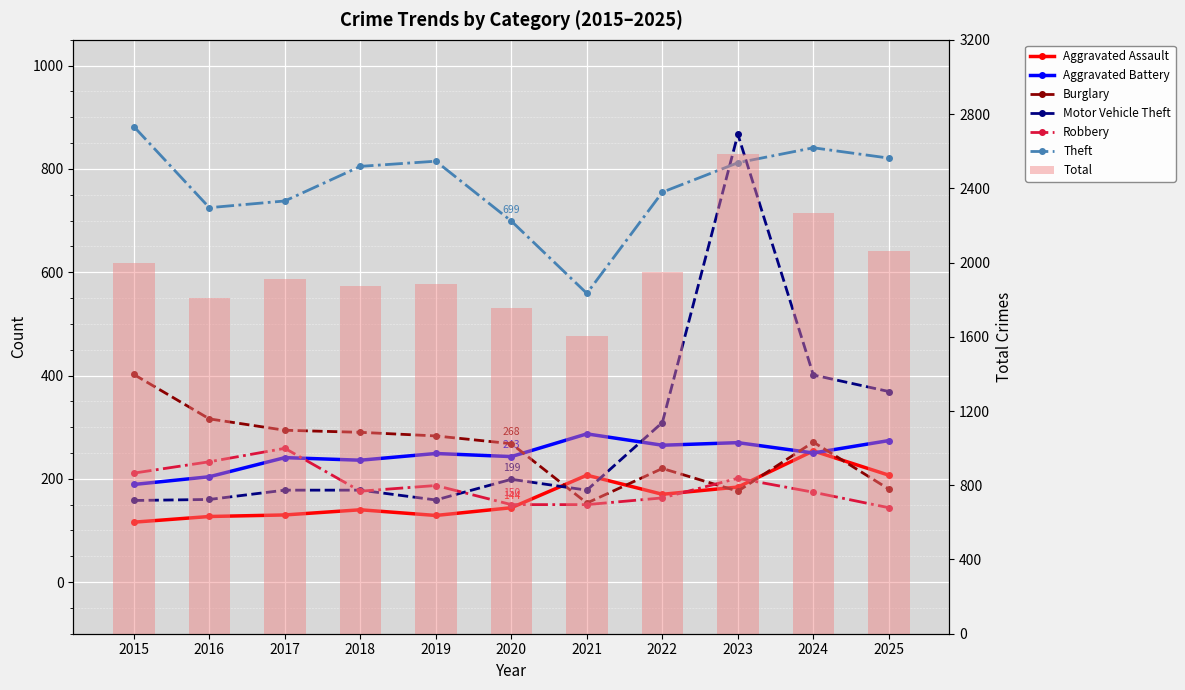

At how many categories does at least one series exceed 166?

11